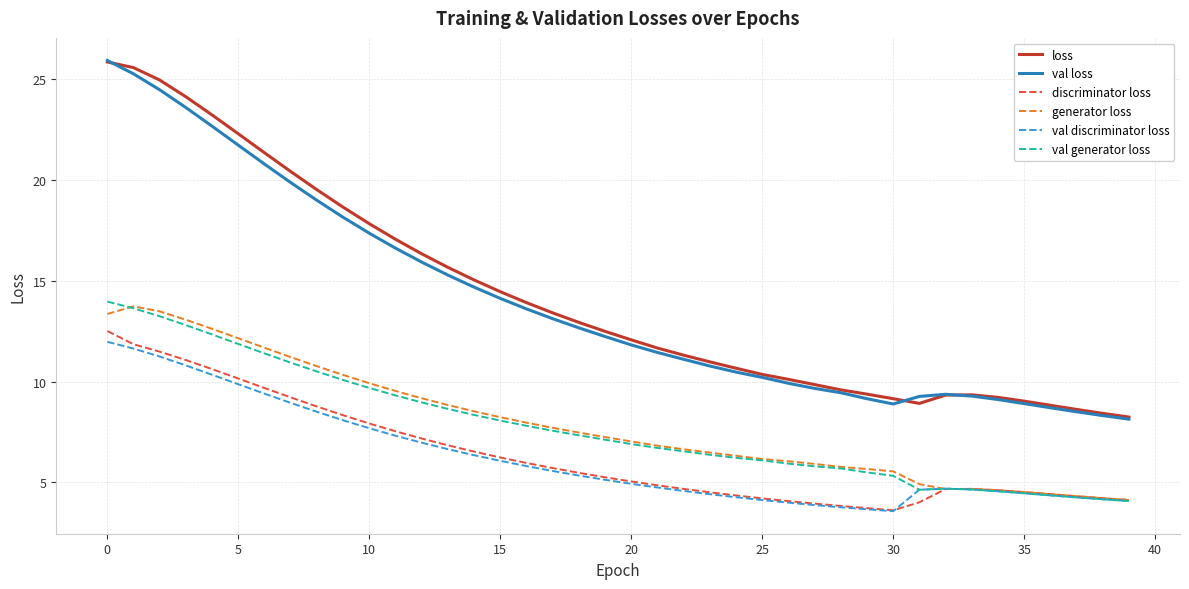

Which series has the largest total across all categories?

loss